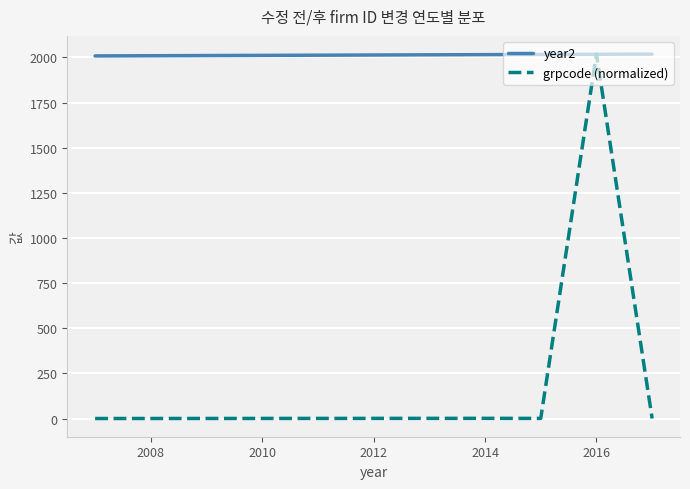

What is the minimum value for year2?

2008.0